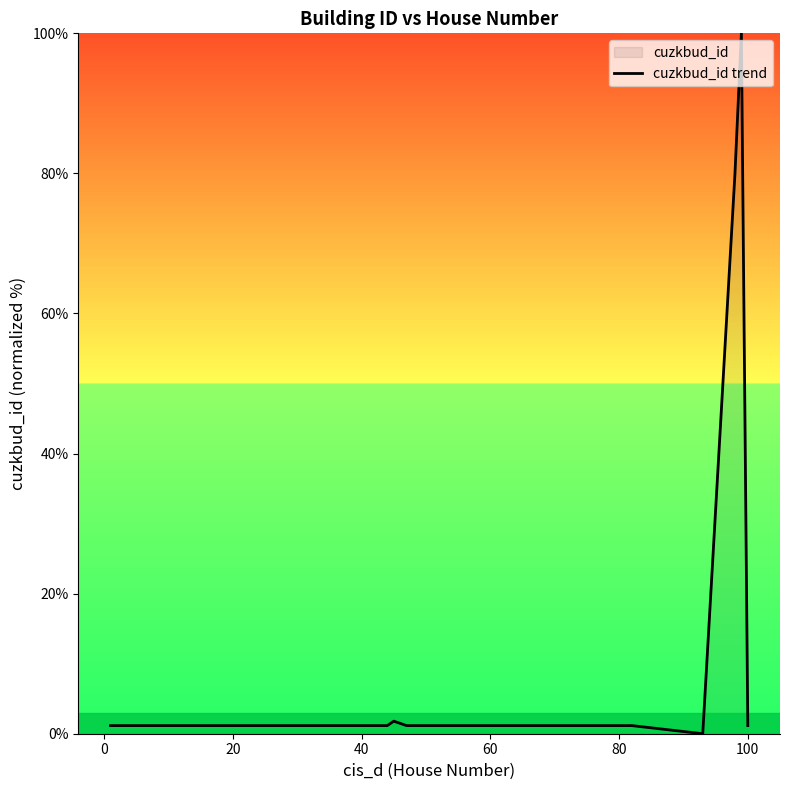

What is the maximum value shown in the chart?

100.0